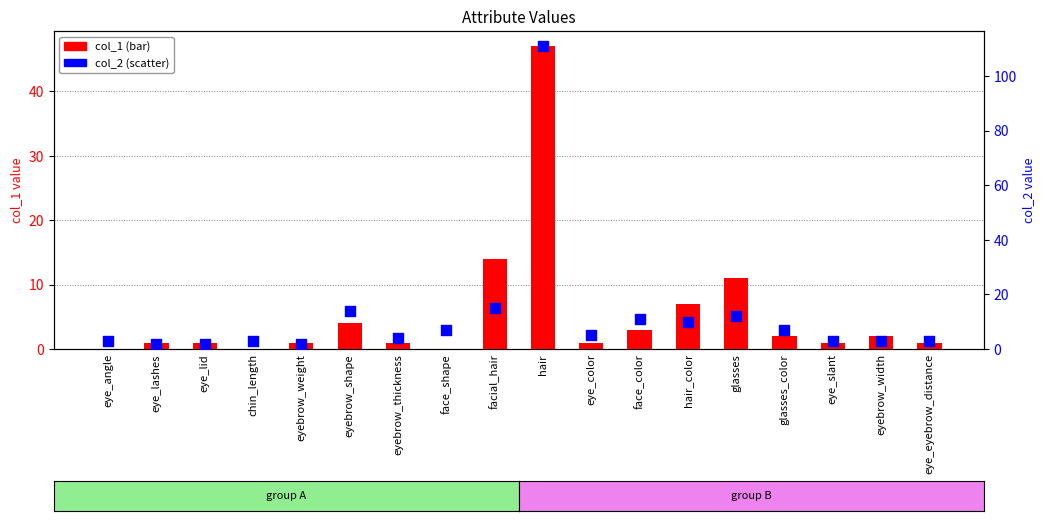

At how many categories does at least one series exceed 4?

9